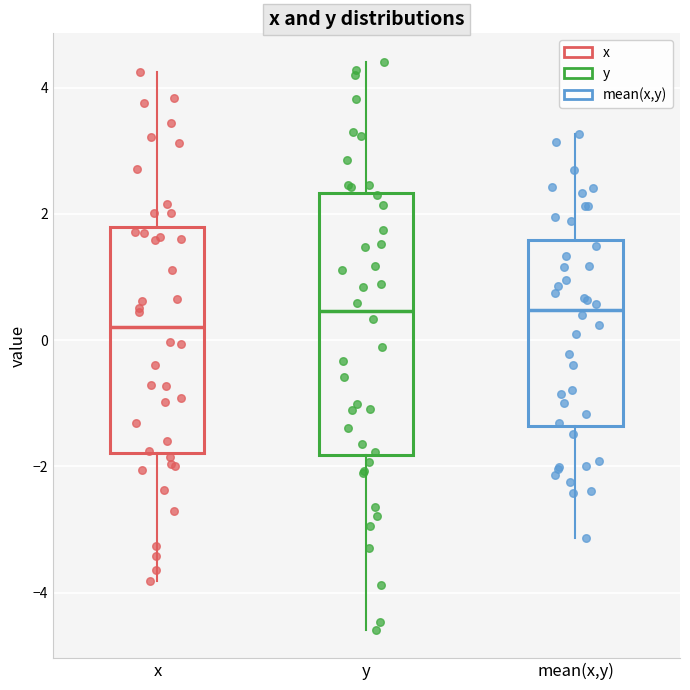

Comparing the boxes themselves (not the whiskers), which one is the tallest?

y